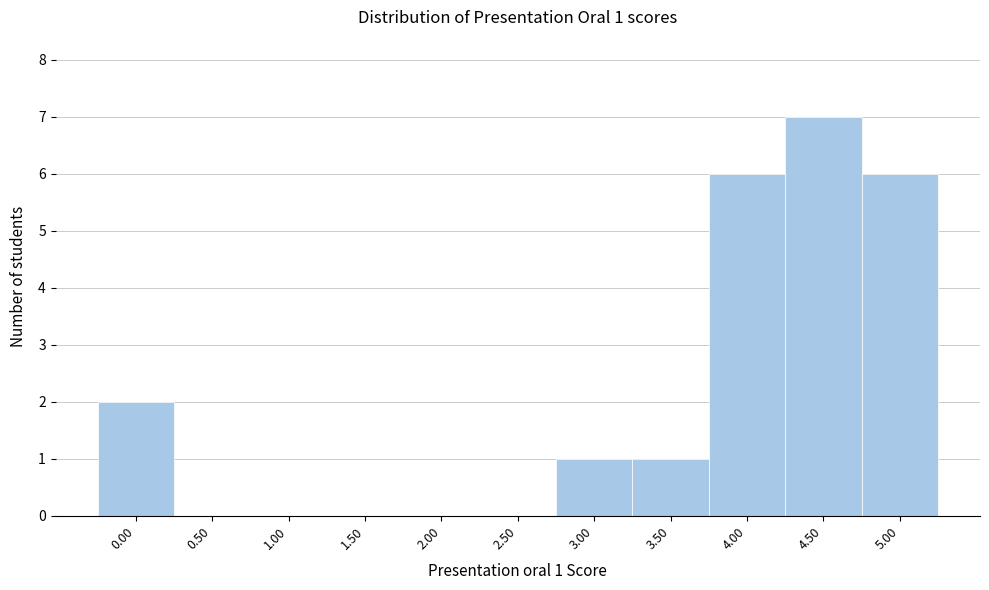

Over which range of the x-axis is the bar tallest?

4.25 to 4.75